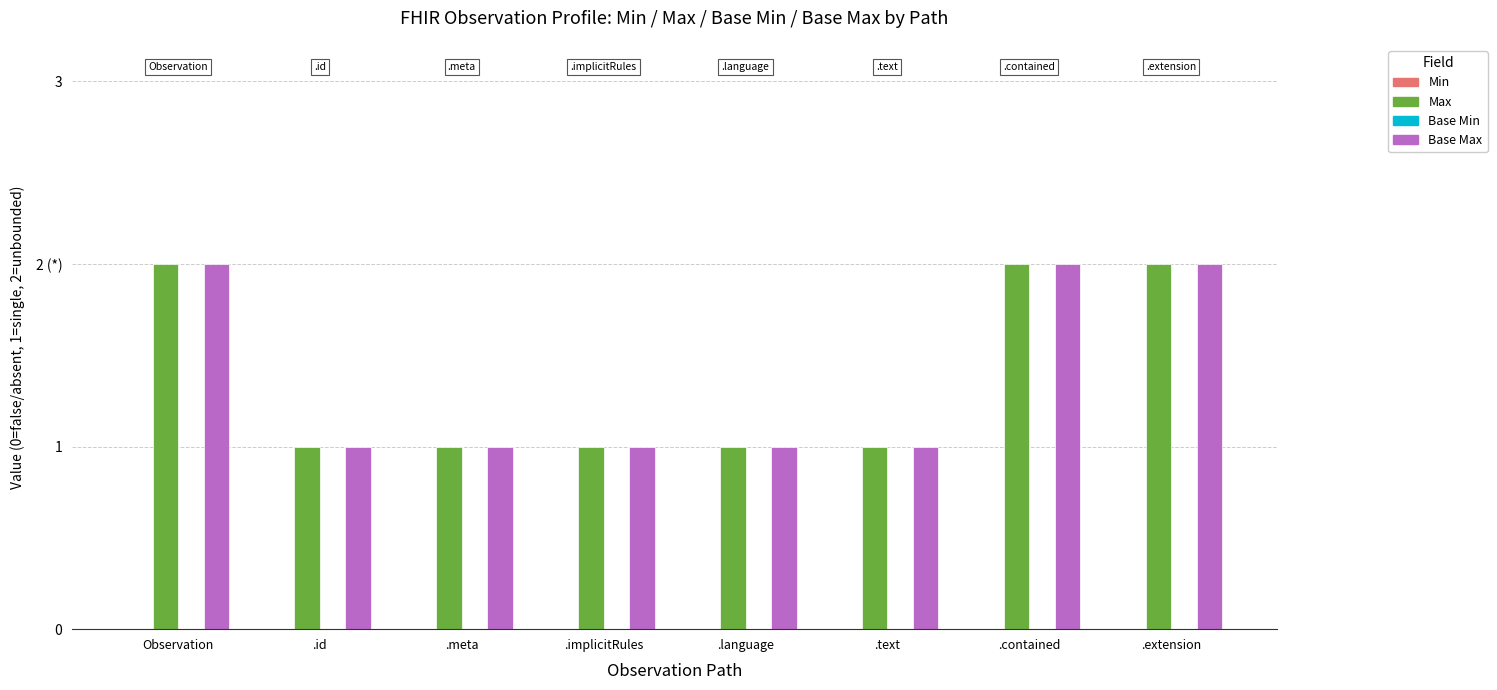

At which category does the chart reach its minimum across all series?

Observation